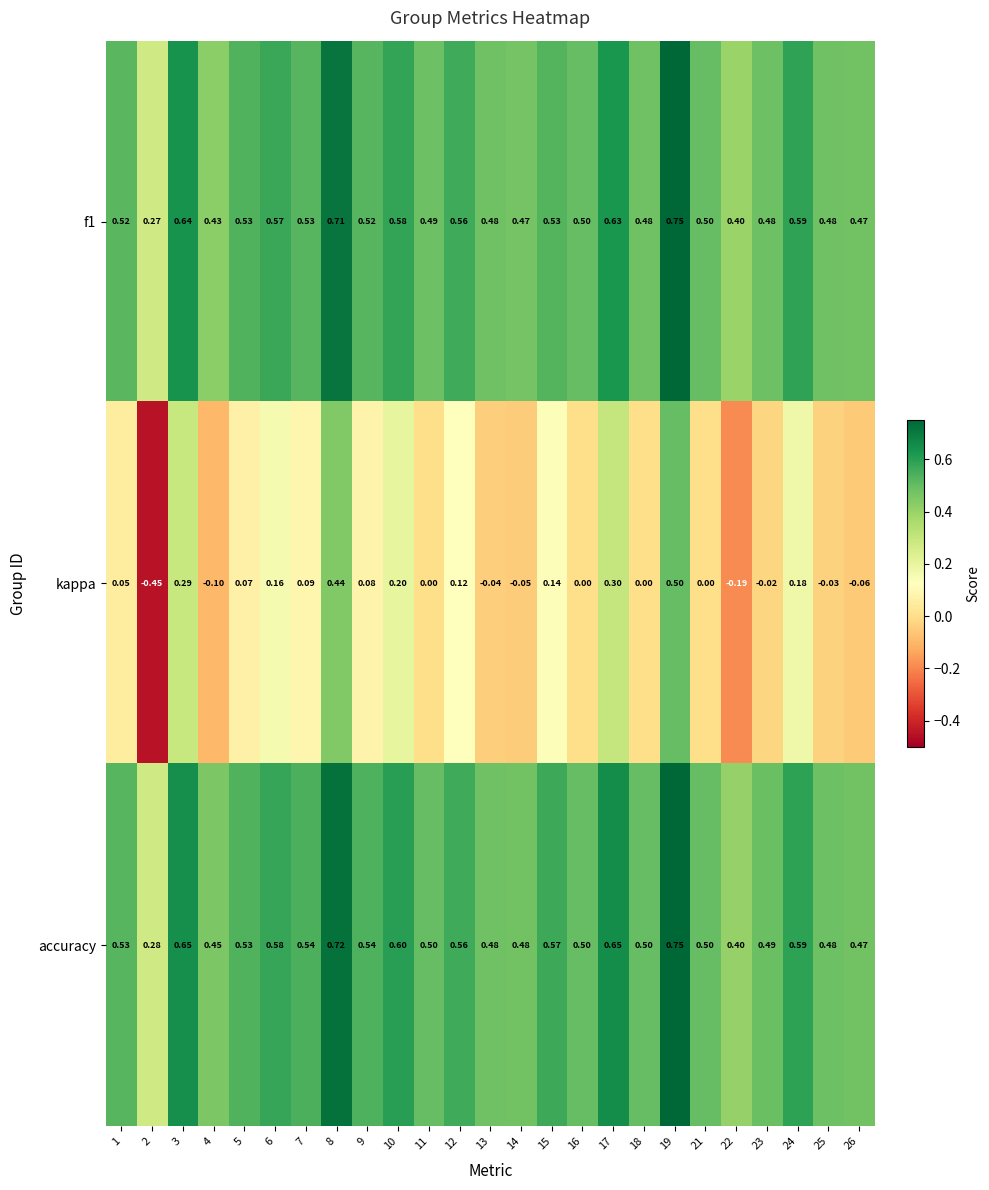

Which series has the largest range (max minus min)?

kappa